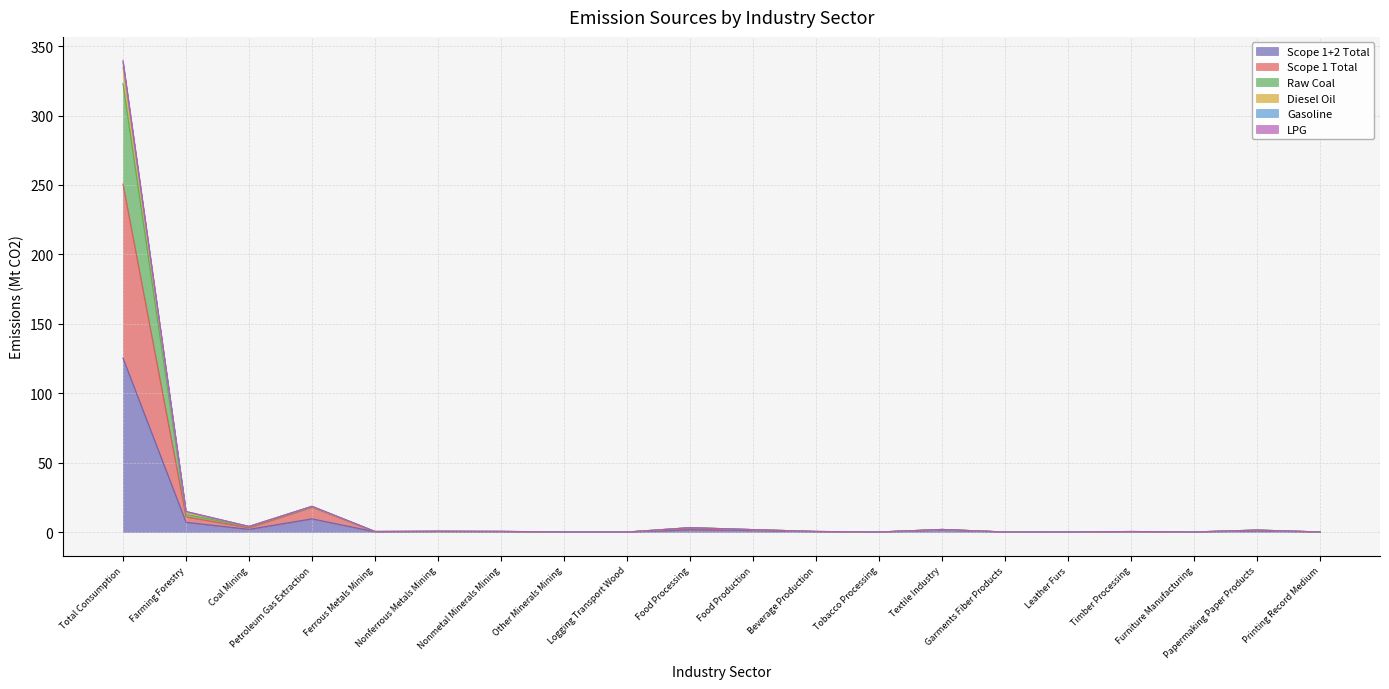

Where is the first local maximum for Diesel Oil?

Petroleum Gas Extraction